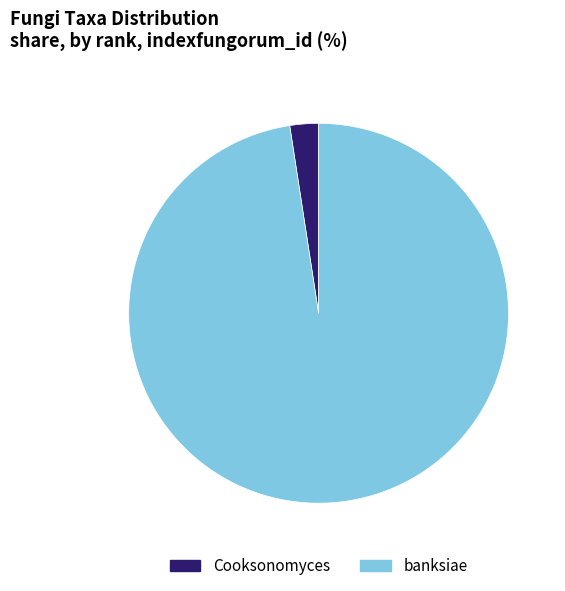

Which category has the smallest portion of the pie?

Cooksonomyces